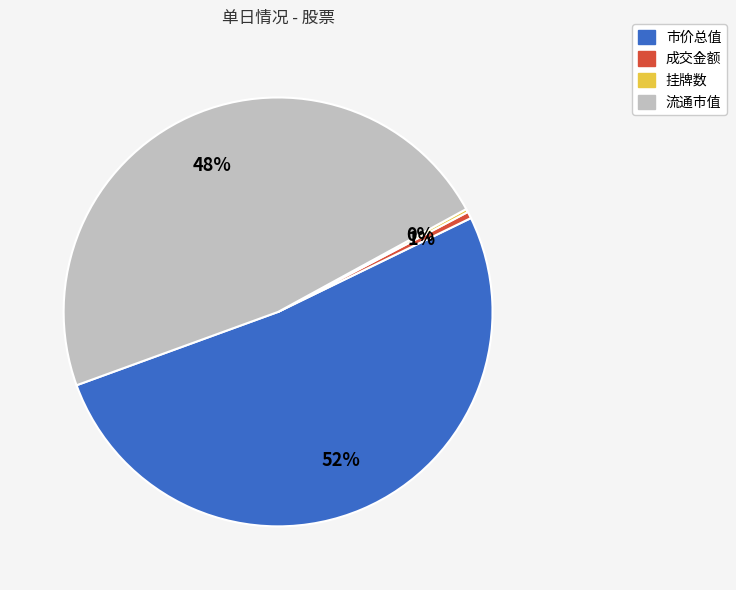

The 市价总值 slice represents 52% of the pie. True or false?

True